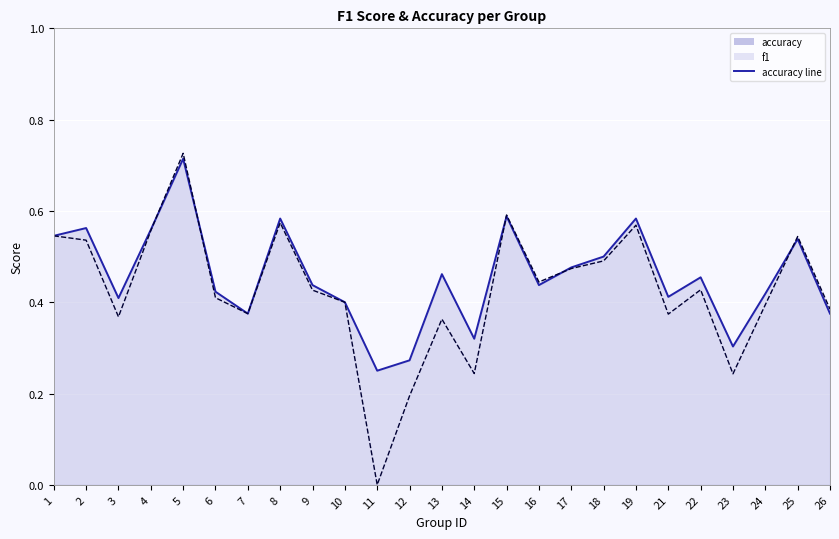

What is the maximum value for f1?

0.7